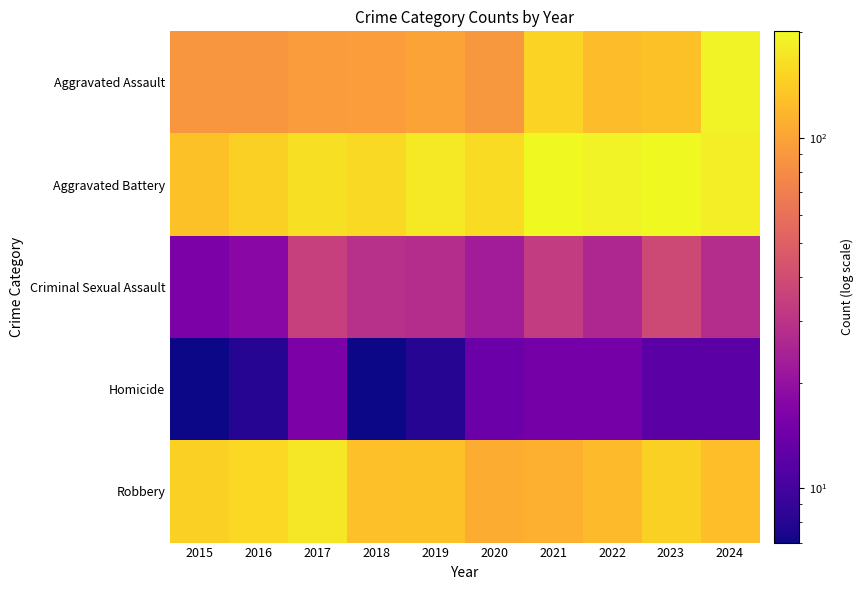

Rank the series at 2019 from highest to lowest value.

Aggravated Battery, Robbery, Aggravated Assault, Criminal Sexual Assault, Homicide